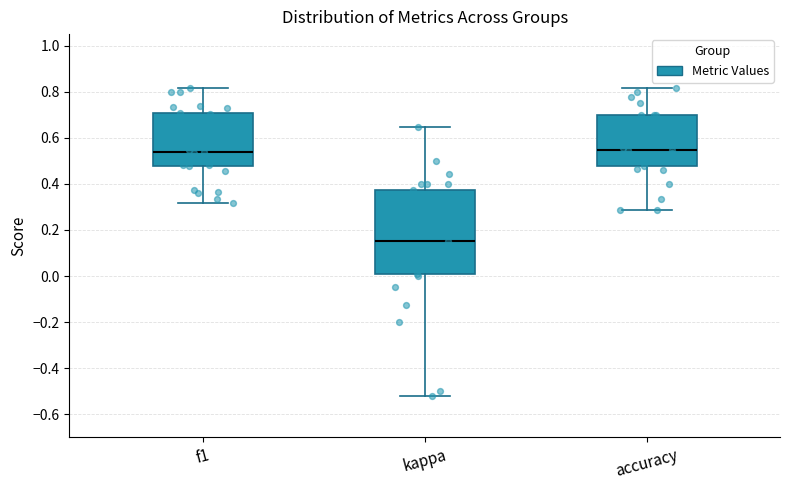

Reading left to right, read every box against the y-axis: the position of its median line, the range the box covers, and the ends of its whiskers. The values are not printed on the chart, so give them approximately, as read against the axis.

f1: median 0.54, box 0.48 to 0.70, whiskers 0.32 to 0.82
kappa: median 0.16, box 0.00 to 0.38, whiskers -0.52 to 0.64
accuracy: median 0.54, box 0.48 to 0.70, whiskers 0.28 to 0.82